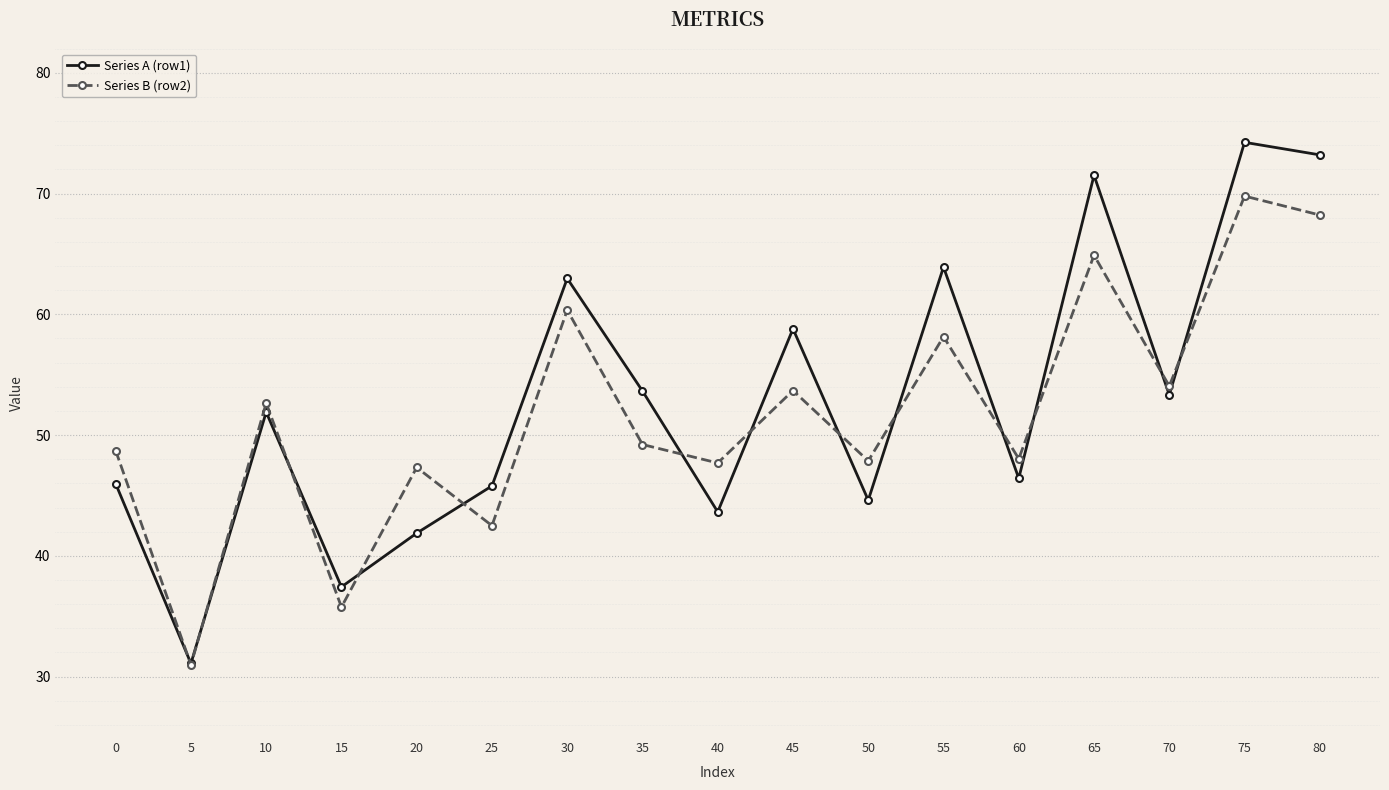

Which series changed the most between 20 and 30?

Series A (row1)